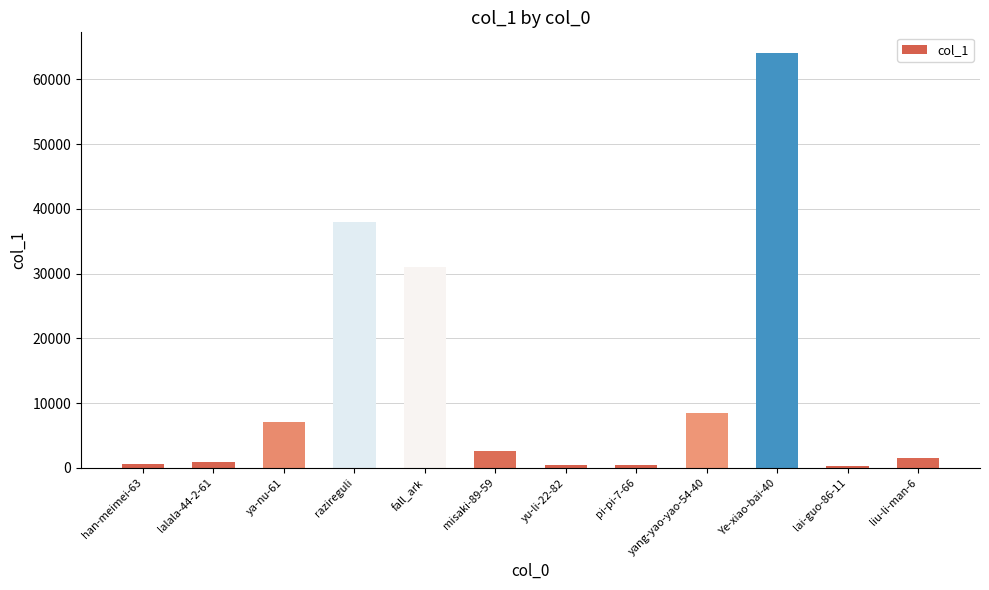

What is the value of the 6th bar from the left?

2589